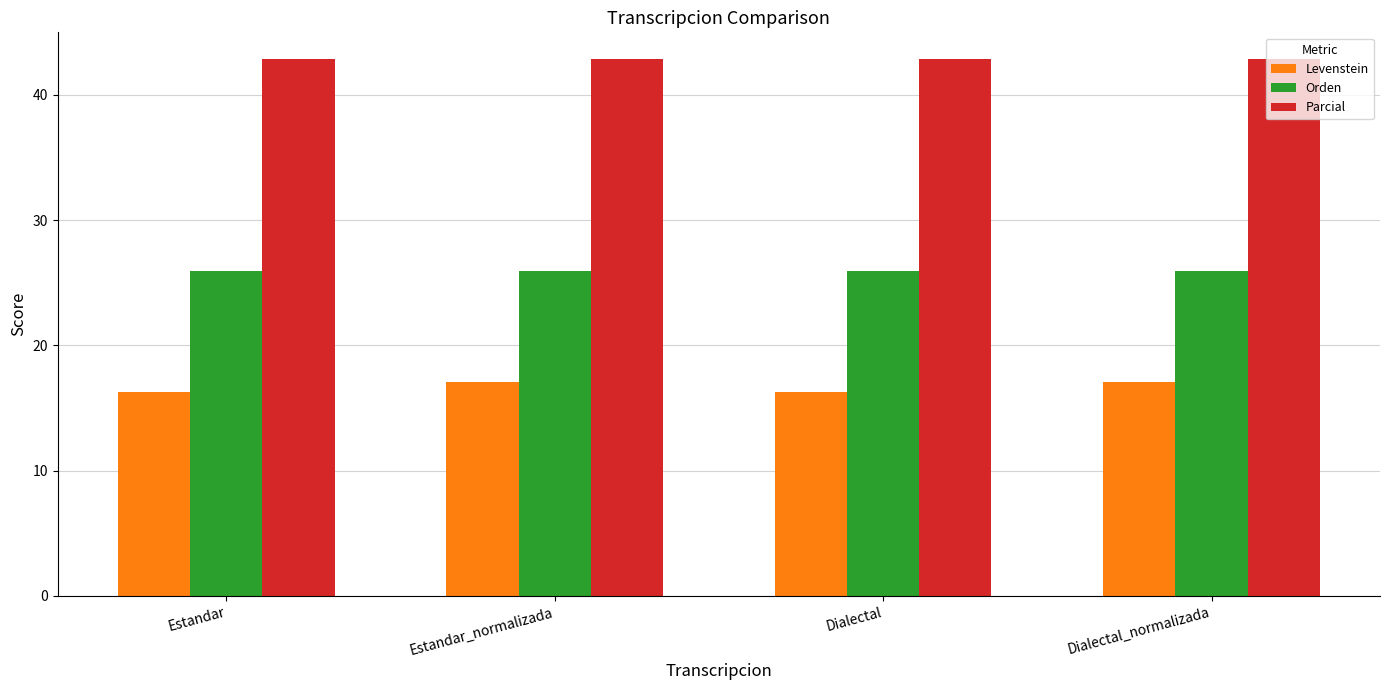

Are the bars horizontal?

No